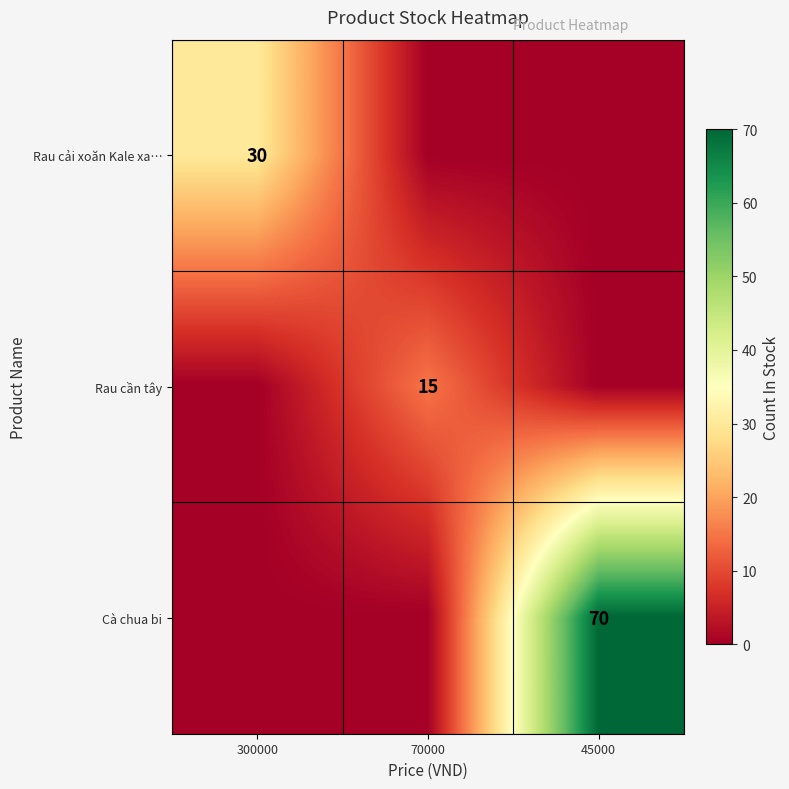

Between 45000 and 70000, which is larger?

45000